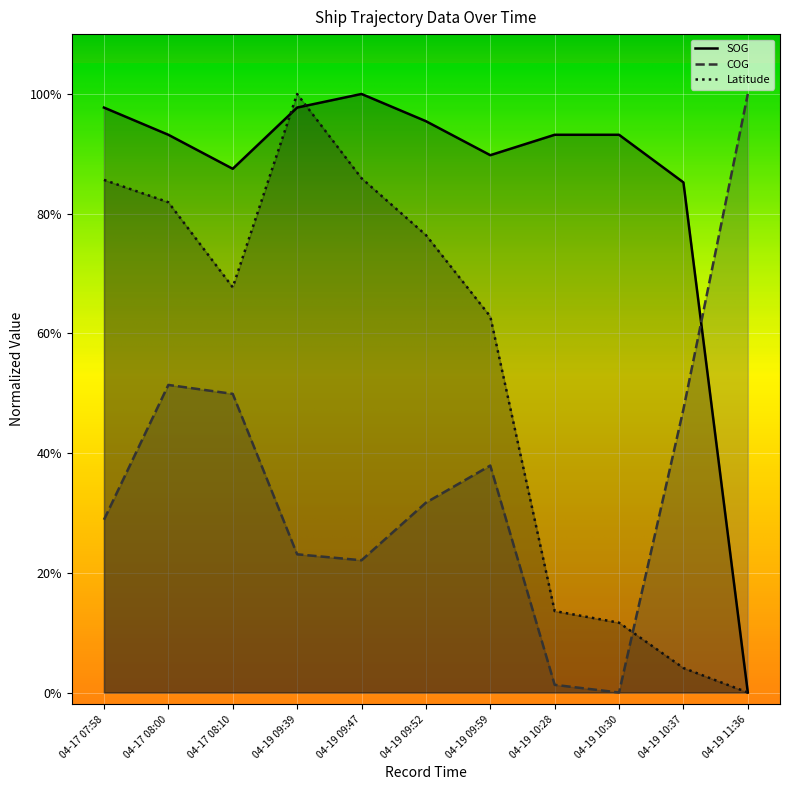

Where do SOG and COG first cross each other?

04-19 10:37 and 04-19 11:36